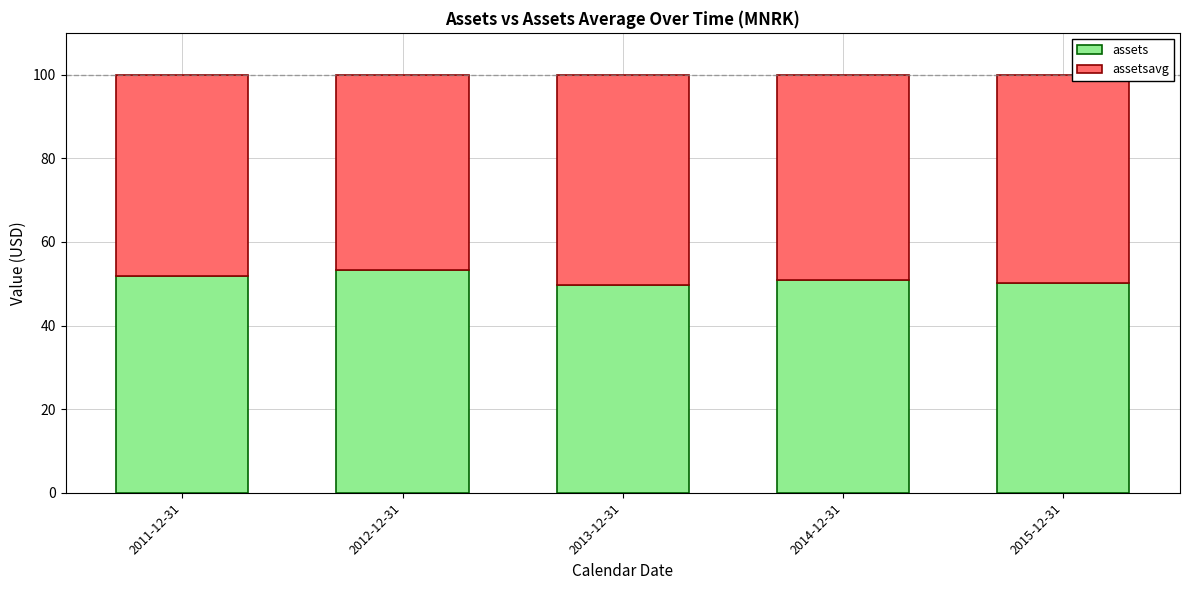

How many series are shown in this chart?

2